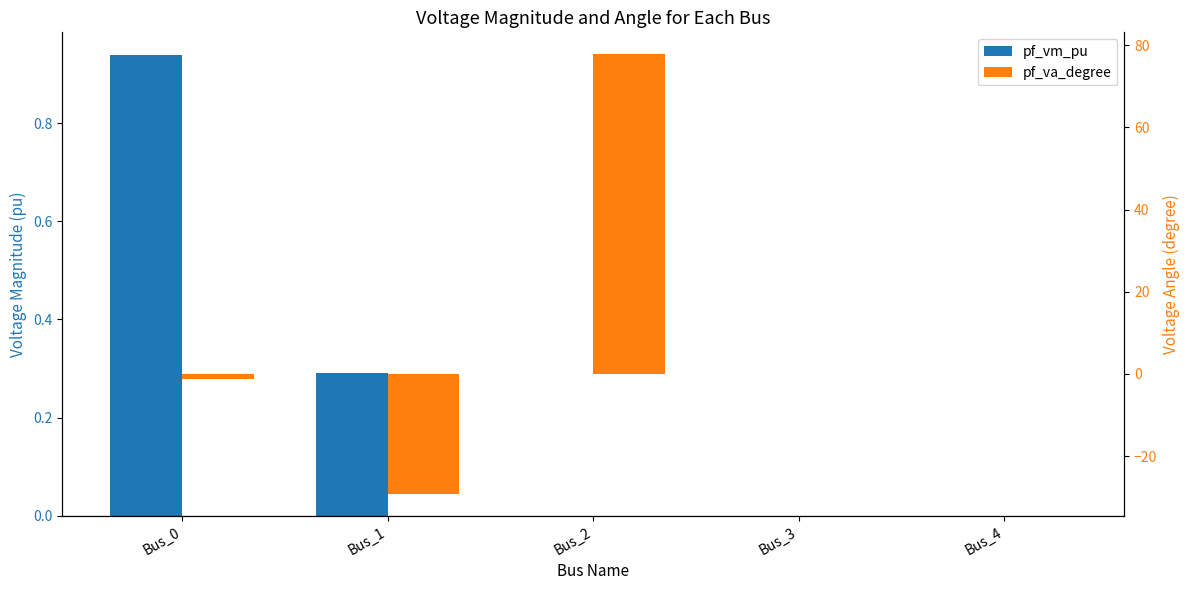

Where is pf_vm_pu nearest to the value 0?

Bus_2